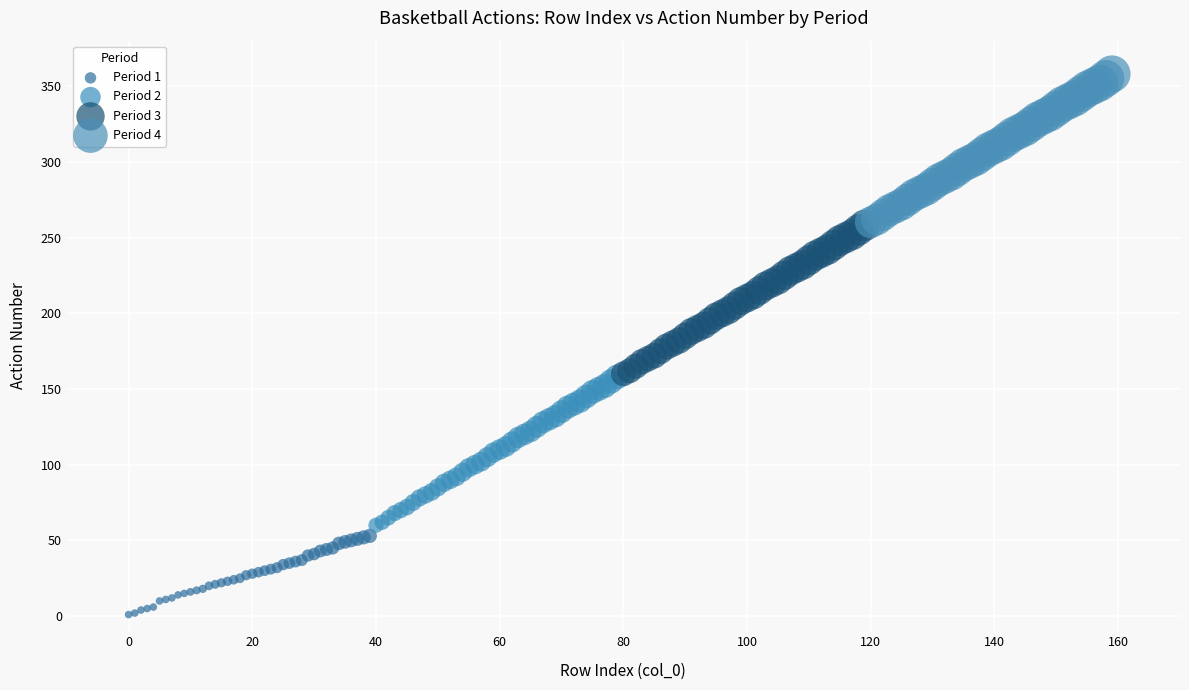

Which series contains the lowest Y value?

Period 1